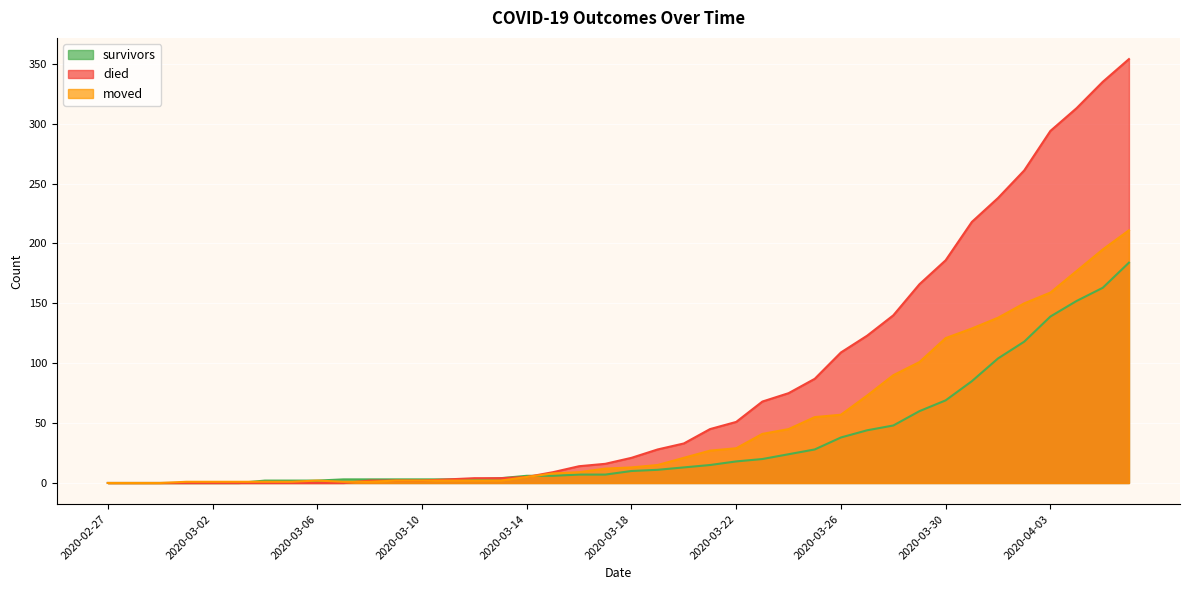

True or false: survivors and died cross at least once.

True